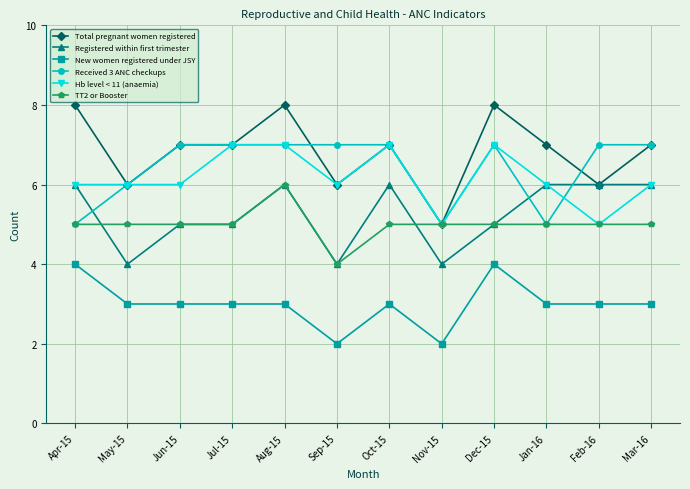

True or false: New women registered under JSY and Hb level < 11 (anaemia) cross at least once.

False